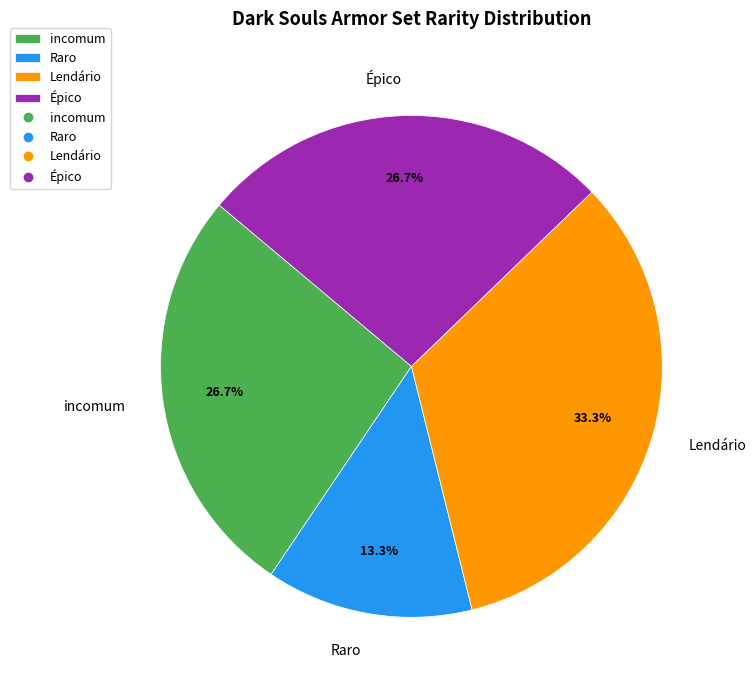

True or false: incomum accounts for 27% of the total.

True